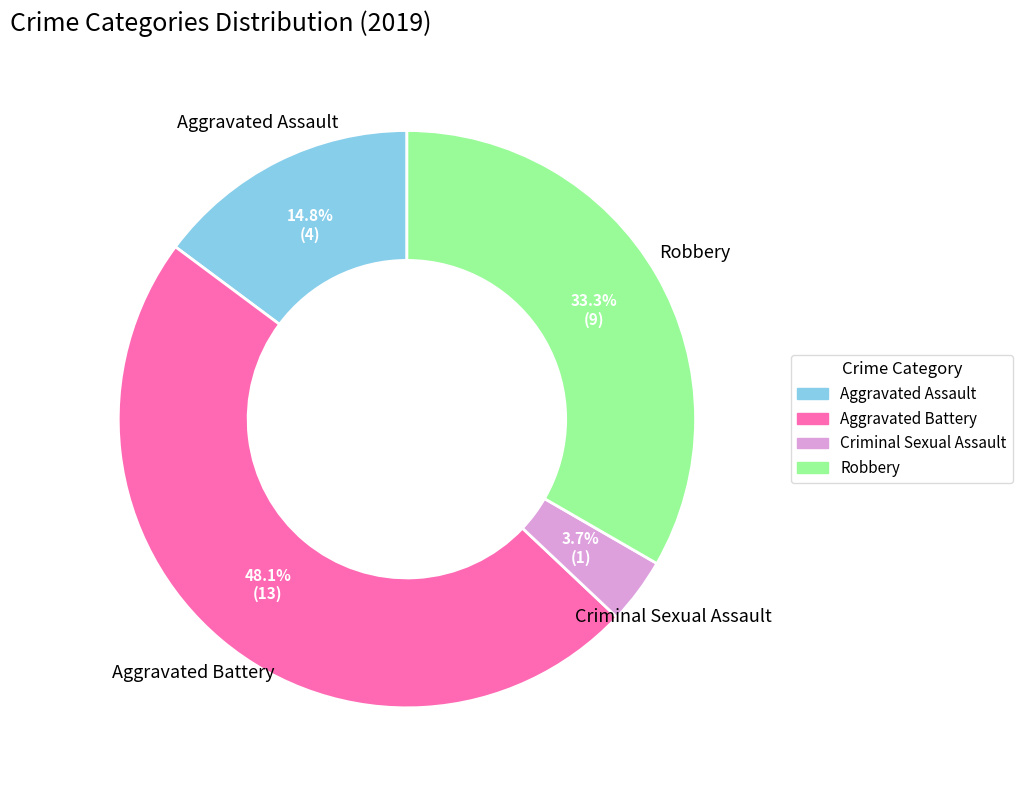

Which has a higher value, Aggravated Battery or Criminal Sexual Assault?

Aggravated Battery